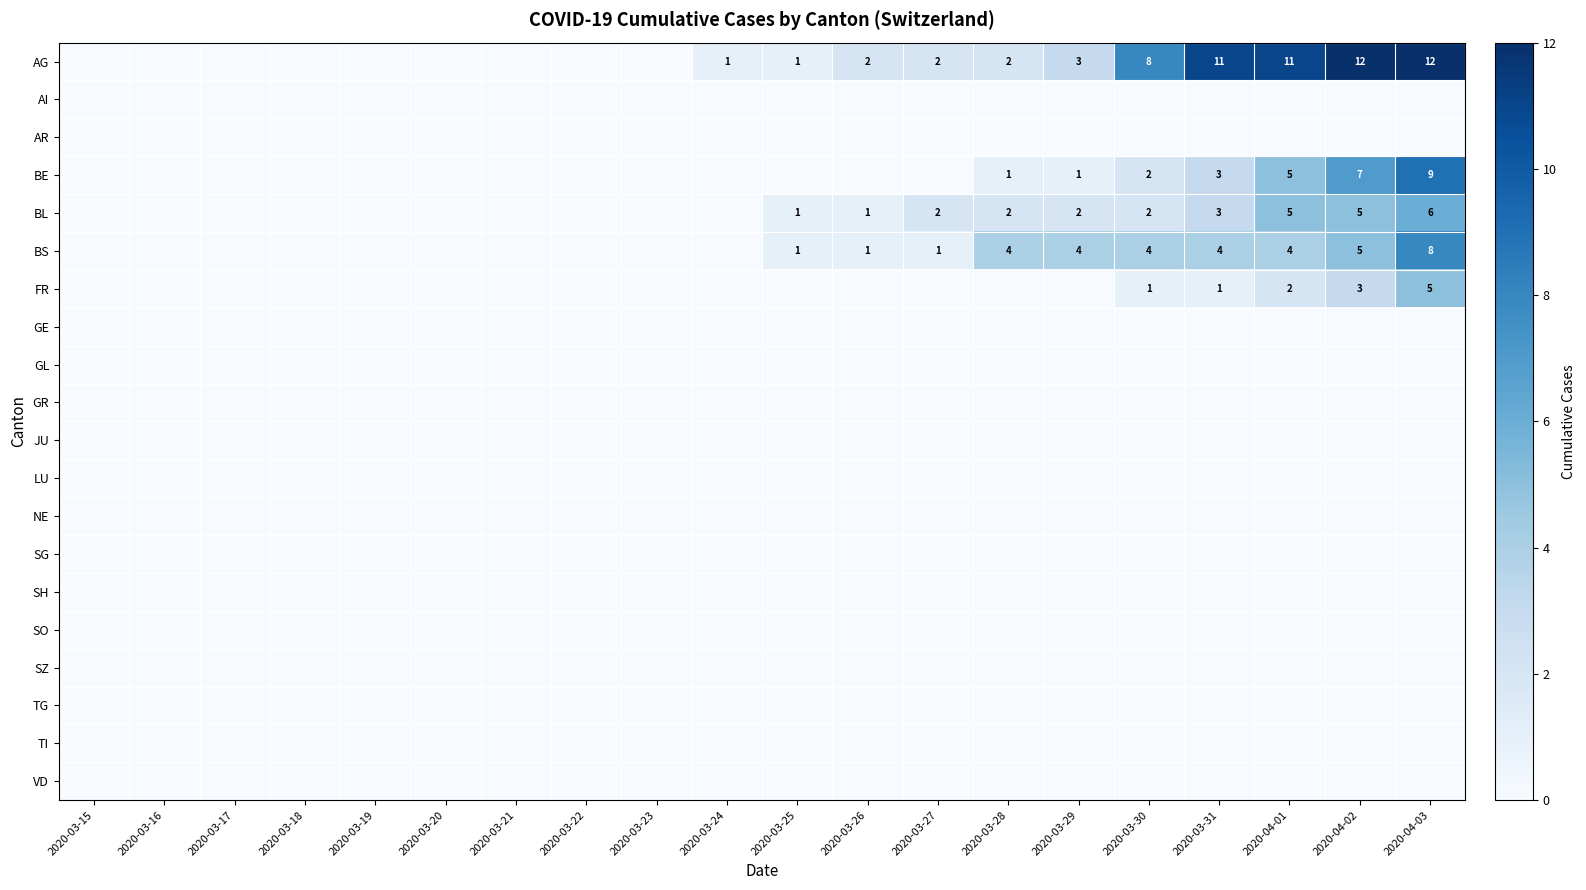

Which label corresponds to the smallest value in the chart?

2020-03-15